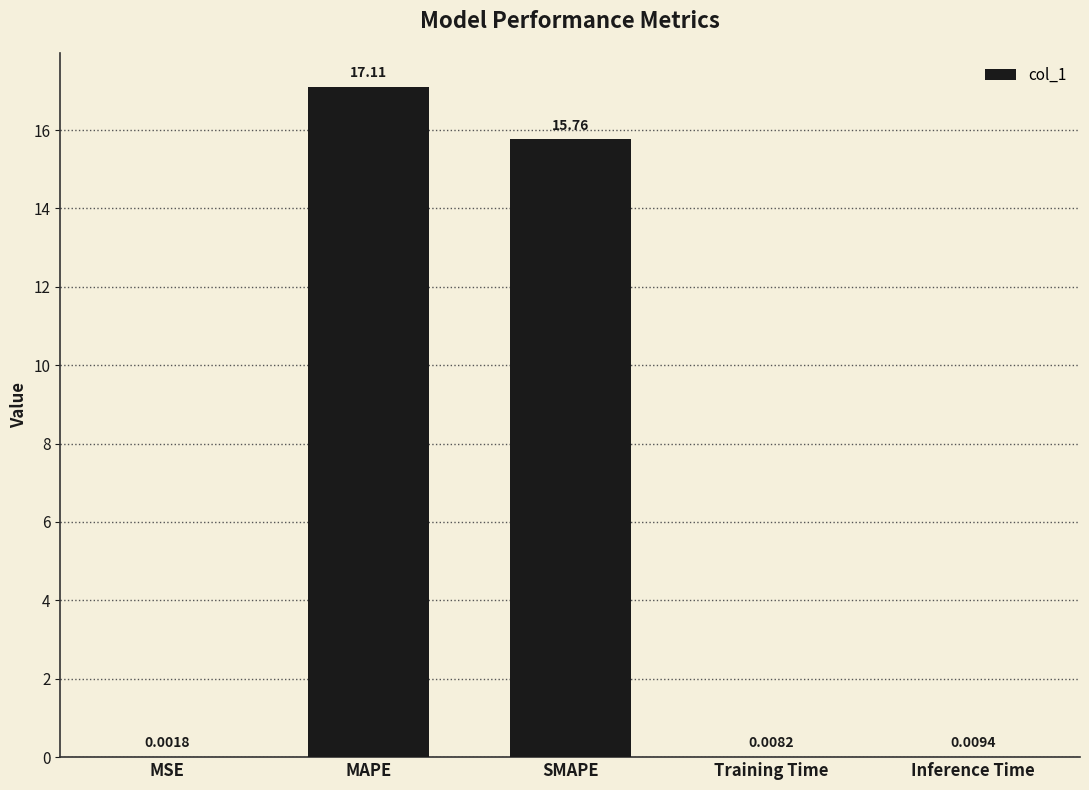

What is the average value?

6.6